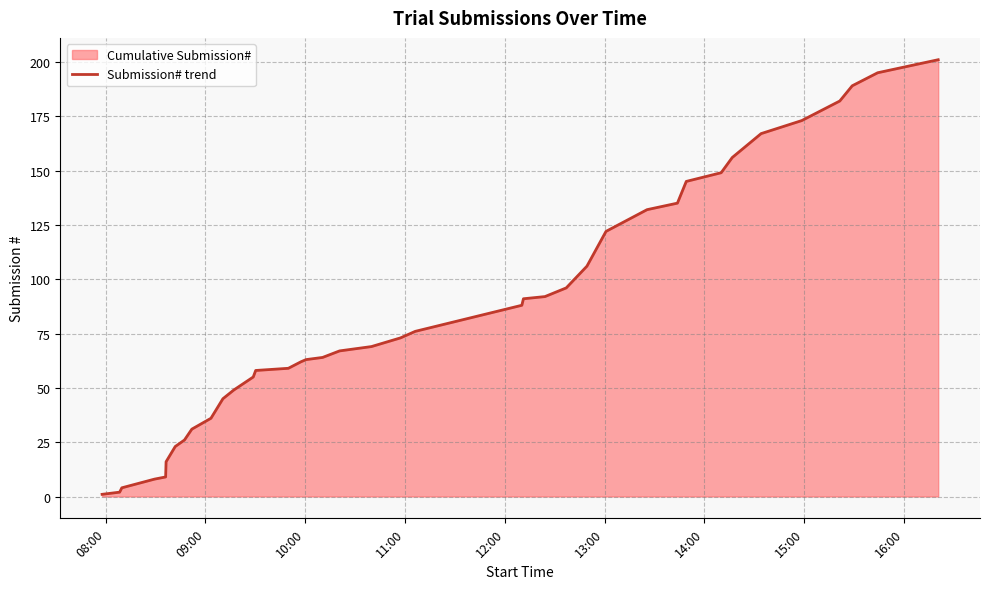

What is the difference between the maximum and minimum values?

200